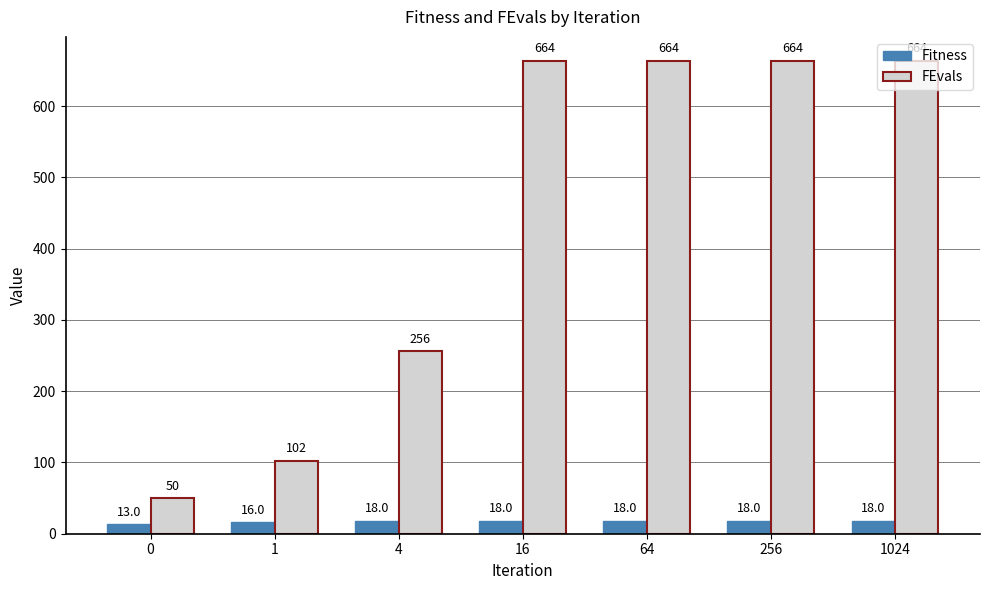

Which series has the largest range (max minus min)?

FEvals